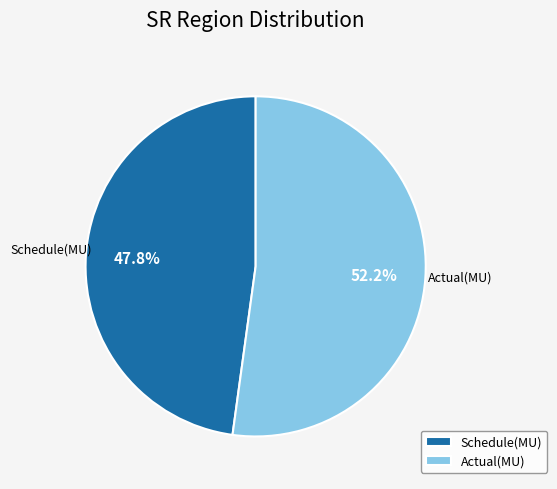

What is the majority slice?

Actual(MU)